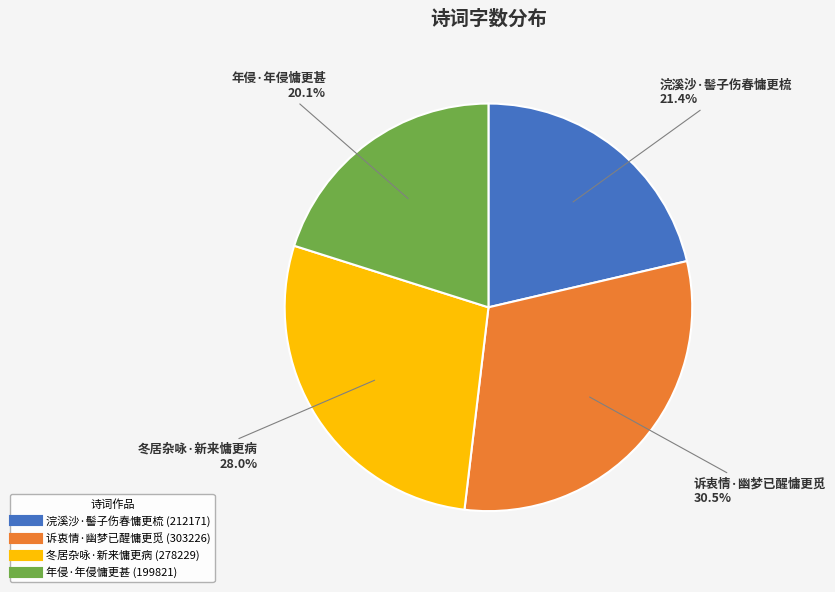

How many segments does this pie chart have?

4